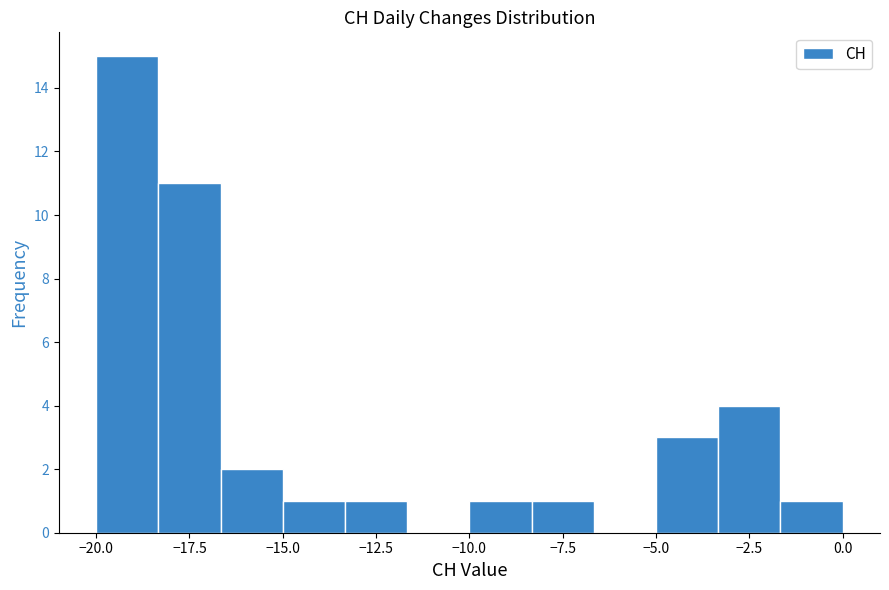

Read against the x-axis, roughly where is the centre of the tallest bar?

-19.0